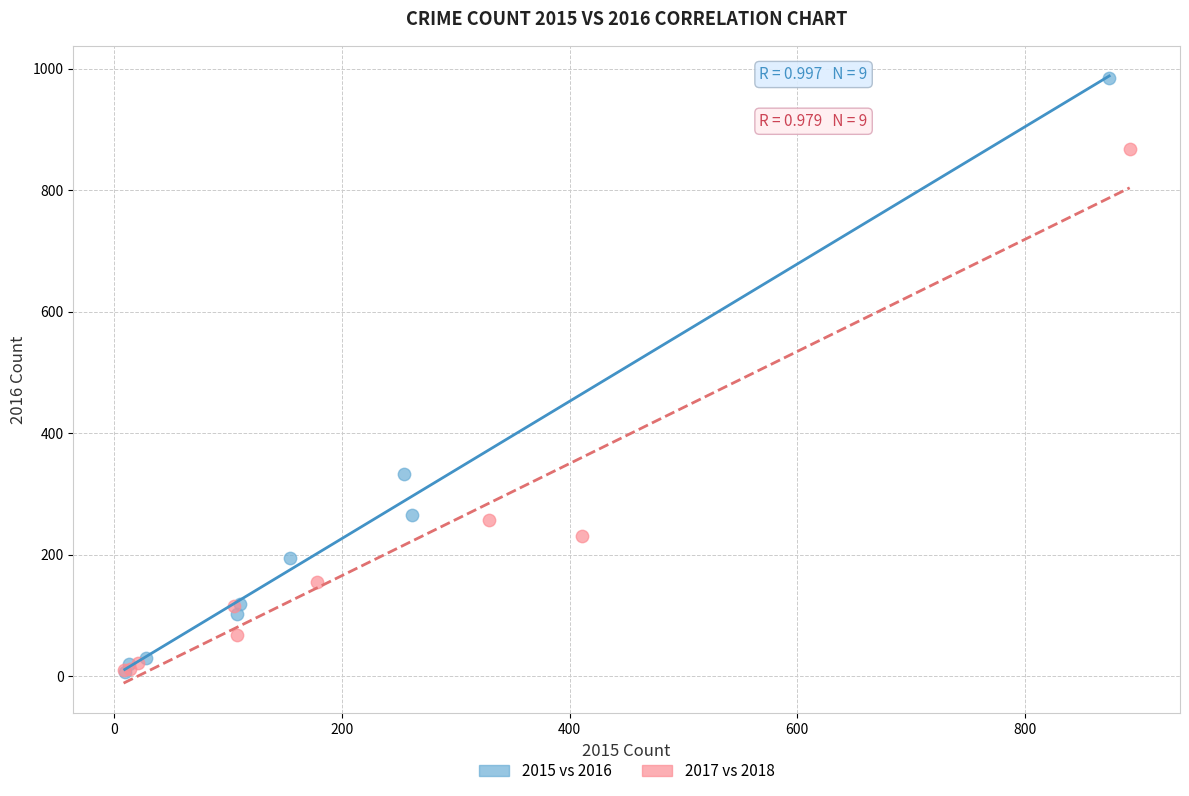

Which series contains the highest Y value?

2015 vs 2016